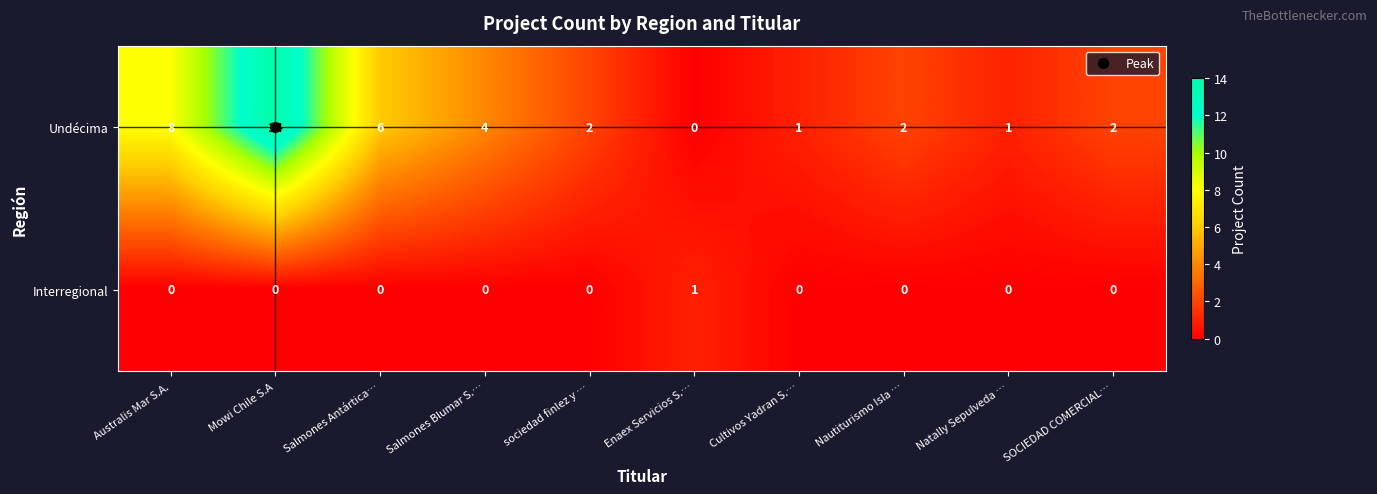

What is the difference between the second highest and second lowest values in the Undécima series?

7